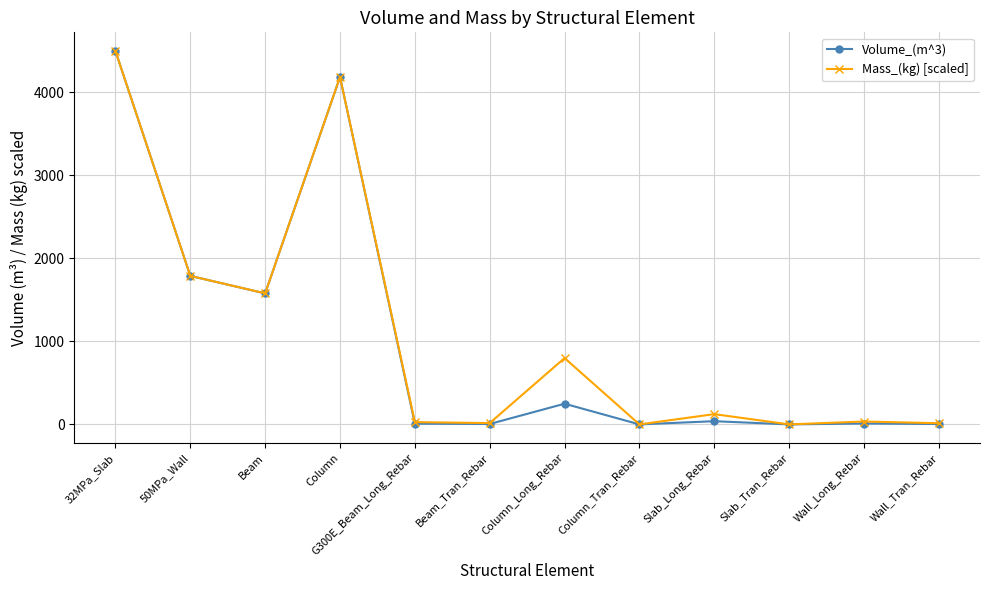

What are all the series names shown in the legend?

Volume_(m^3), Mass_(kg) [scaled]